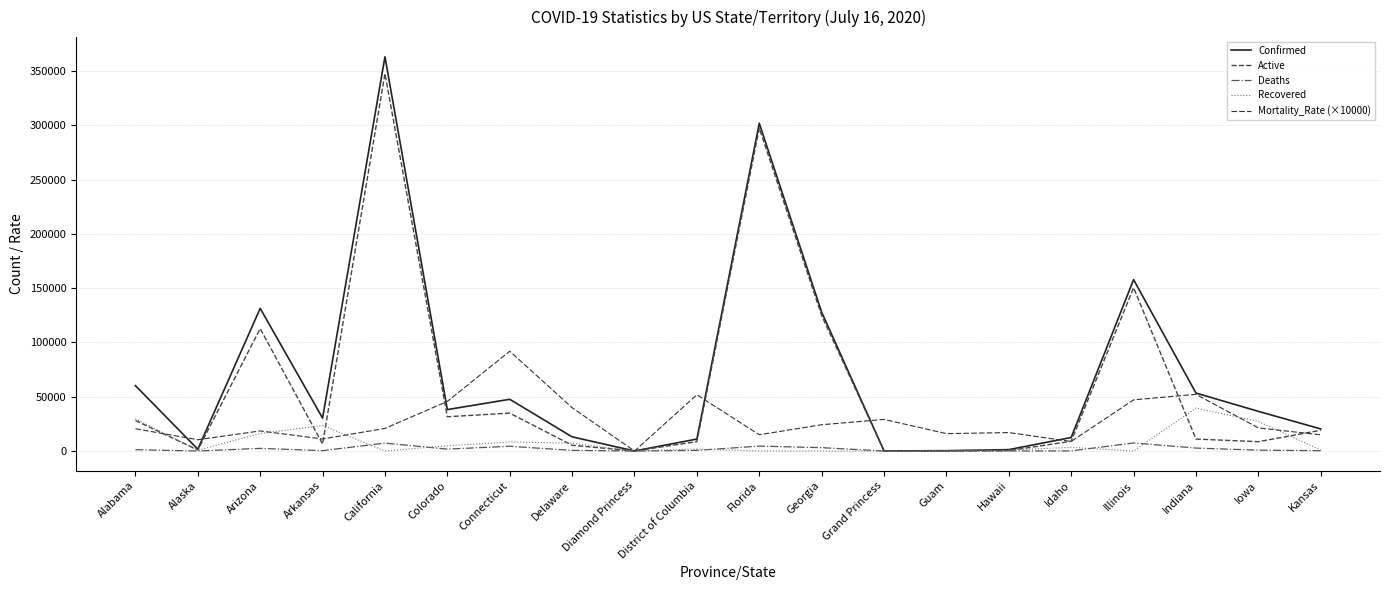

True or false: Active and Mortality_Rate (×10000) cross at least once.

True